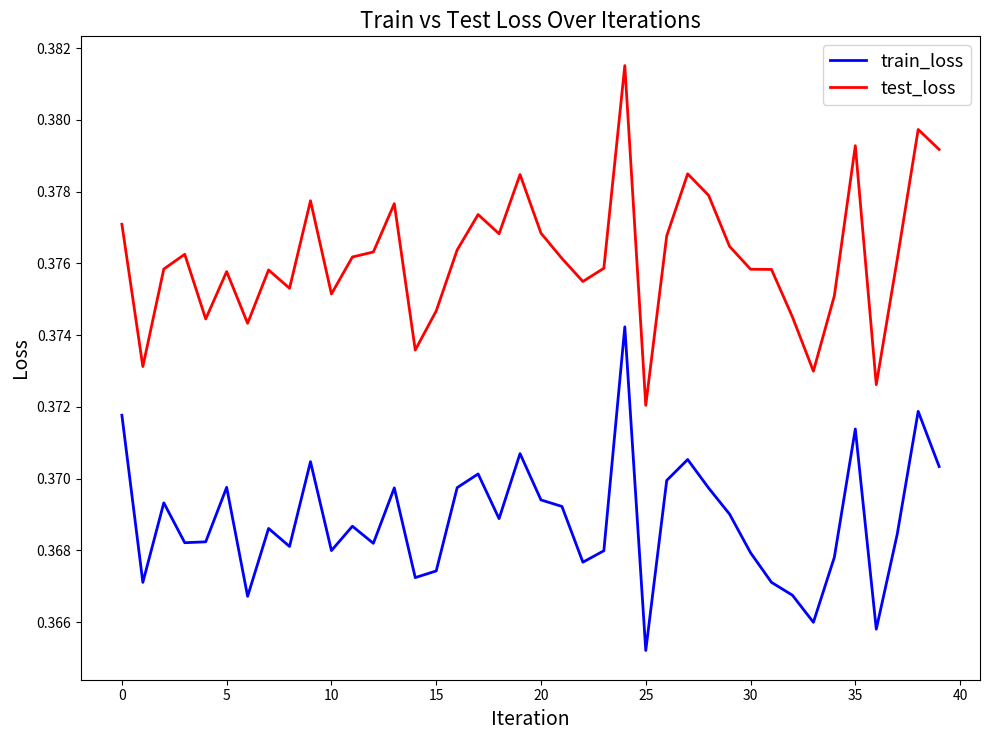

Rank the series by their average value, from highest to lowest.

test_loss, train_loss